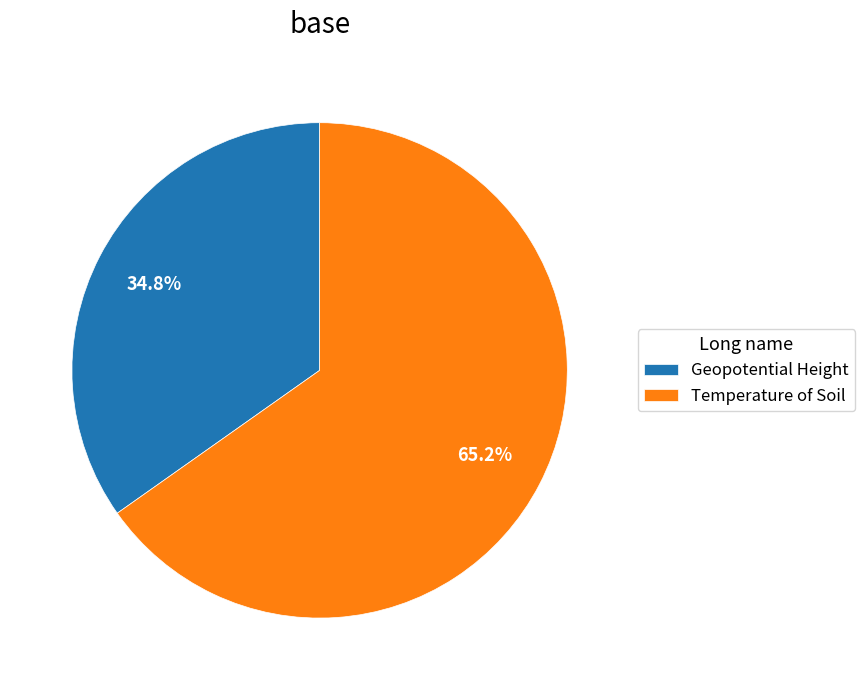

To the nearest percent, what is the average slice percentage?

50%